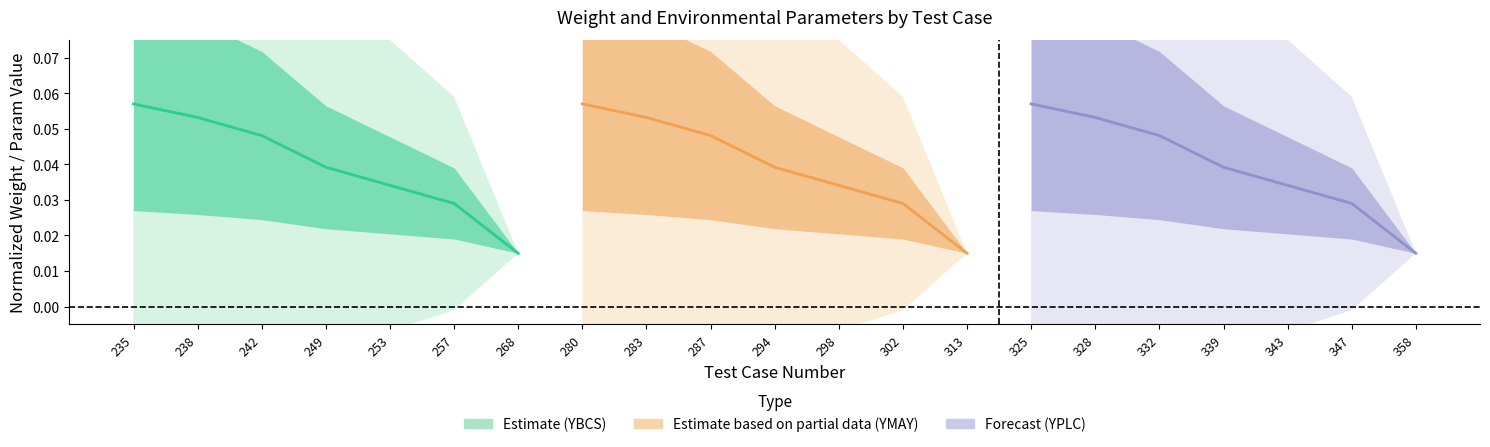

True or false: Estimate based on partial data (YMAY) and Estimate (YBCS) intersect in this chart.

False